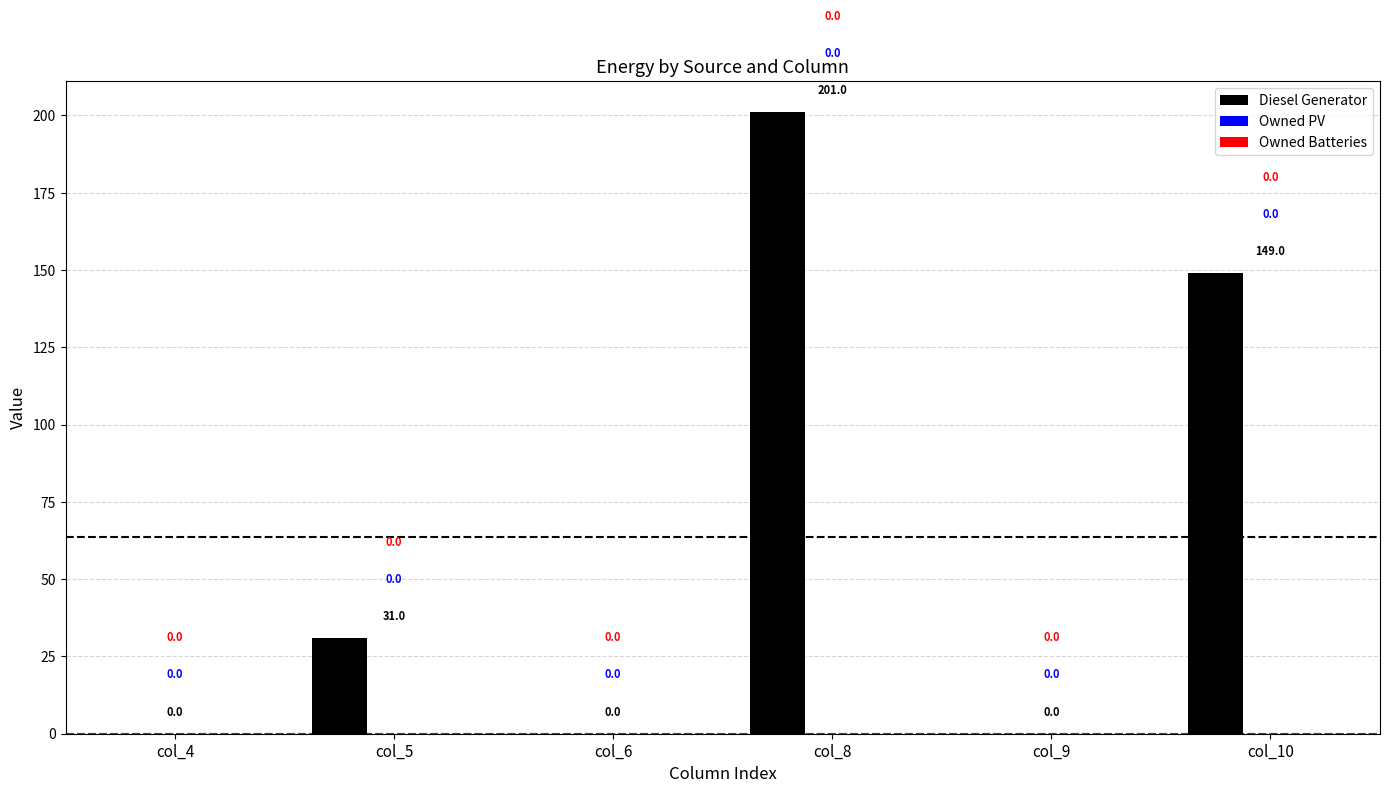

At which category does the chart reach its peak across all series?

col_8